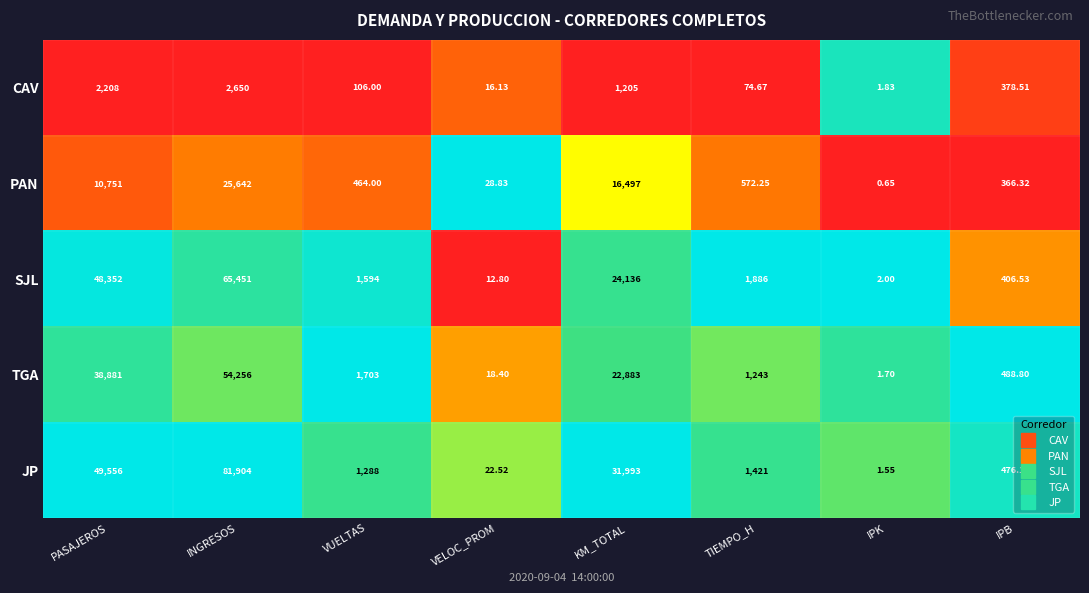

Where does the JP series first go above 1421?

PASAJEROS